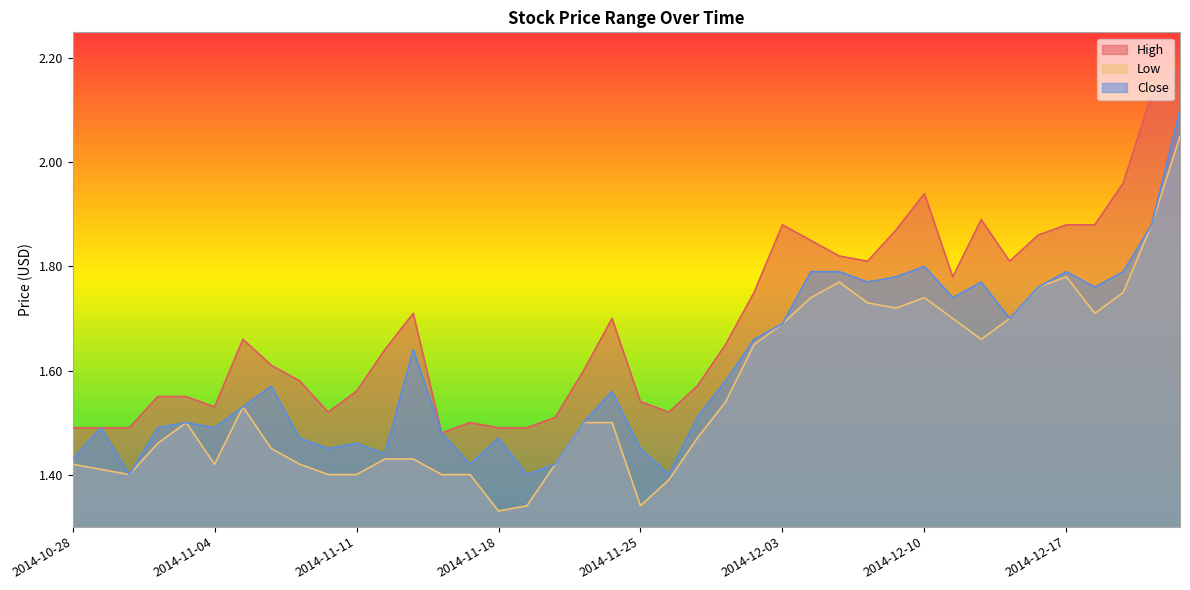

What is the highest value of the High series?

2.2